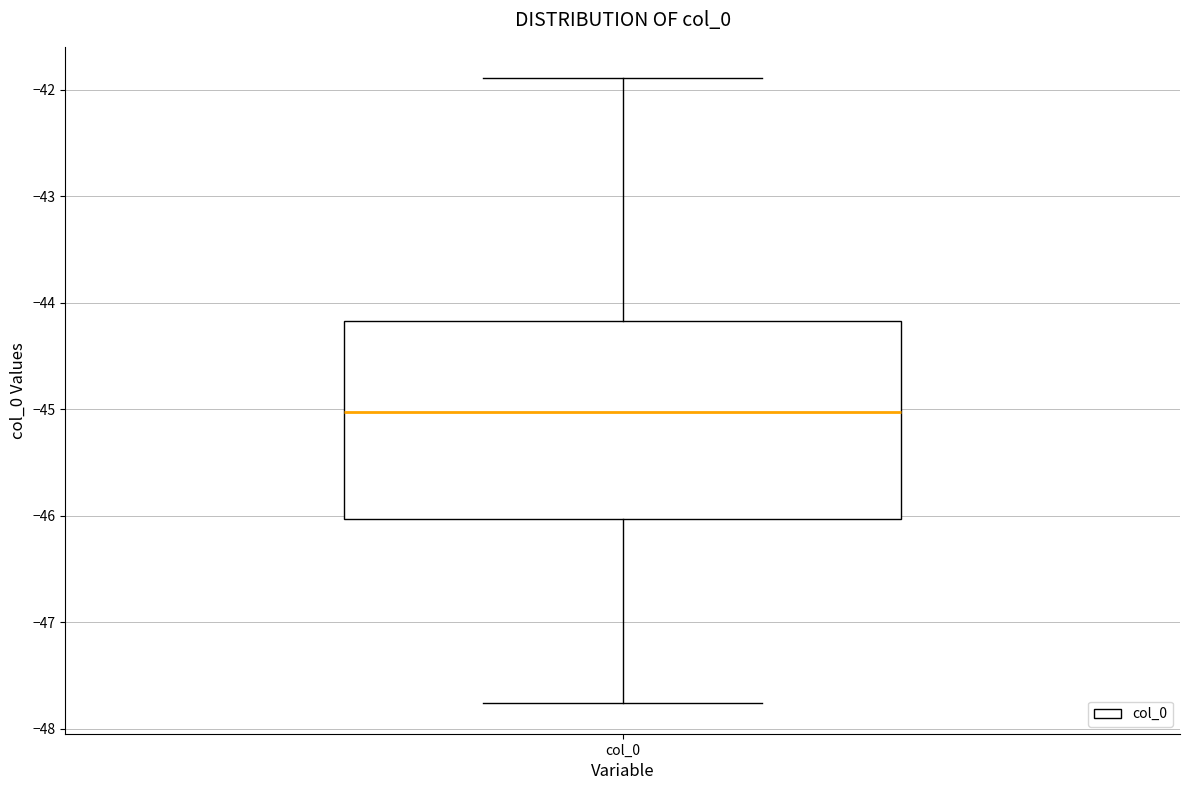

Read this box plot against the y-axis: the position of the median line, the range covered by the box, and the ends of both whiskers. The values are not printed on the chart, so give them approximately, as read against the axis.

median -45.0, box -46.0 to -44.2, whiskers -47.8 to -41.9